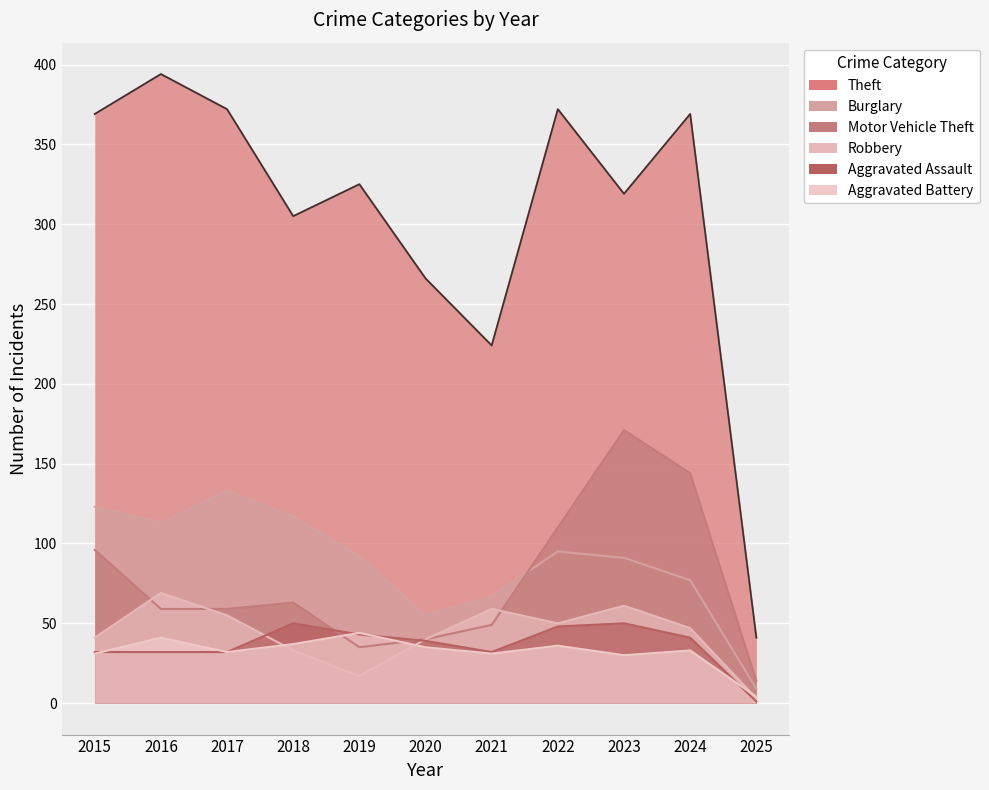

Reading right to left, extract all data points from this chart.

Theft: 2025=41	2024=369	2023=319	2022=372	2021=224	2020=266	2019=325	2018=305	2017=372	2016=394	2015=369
Burglary: 2025=9	2024=77	2023=91	2022=95	2021=67	2020=55	2019=92	2018=117	2017=133	2016=113	2015=123
Motor Vehicle Theft: 2025=14	2024=144	2023=171	2022=110	2021=49	2020=40	2019=35	2018=63	2017=59	2016=59	2015=96
Robbery: 2025=3	2024=47	2023=61	2022=50	2021=59	2020=40	2019=17	2018=33	2017=55	2016=69	2015=41
Aggravated Assault: 2025=1	2024=41	2023=50	2022=48	2021=32	2020=39	2019=43	2018=50	2017=32	2016=32	2015=32
Aggravated Battery: 2025=4	2024=33	2023=30	2022=36	2021=31	2020=35	2019=44	2018=37	2017=32	2016=41	2015=31